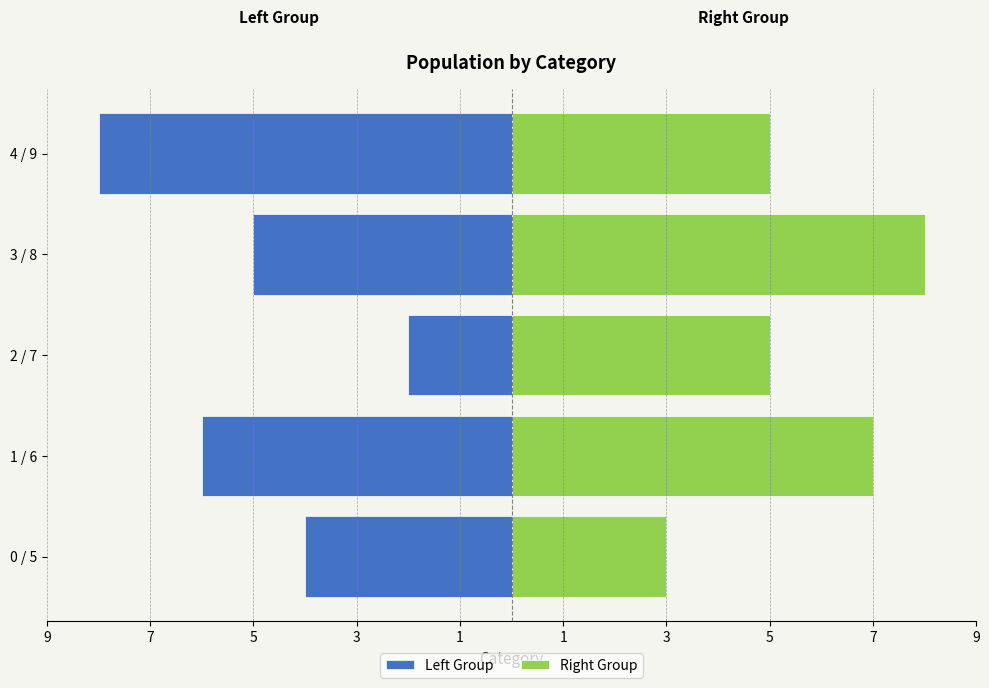

What is the minimum value for Right Group?

3